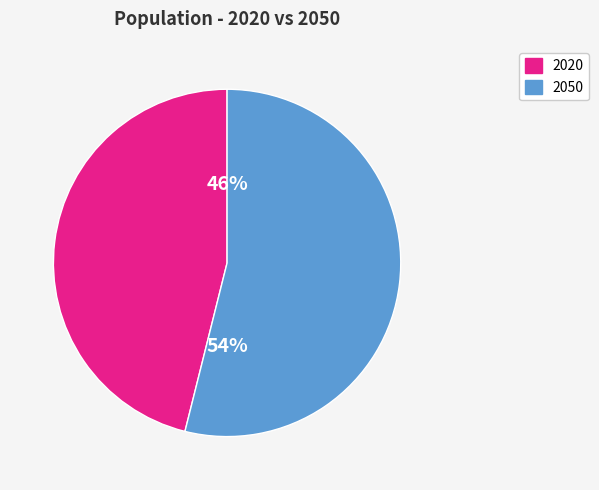

To the nearest percent, what portion does 2050 represent?

54%